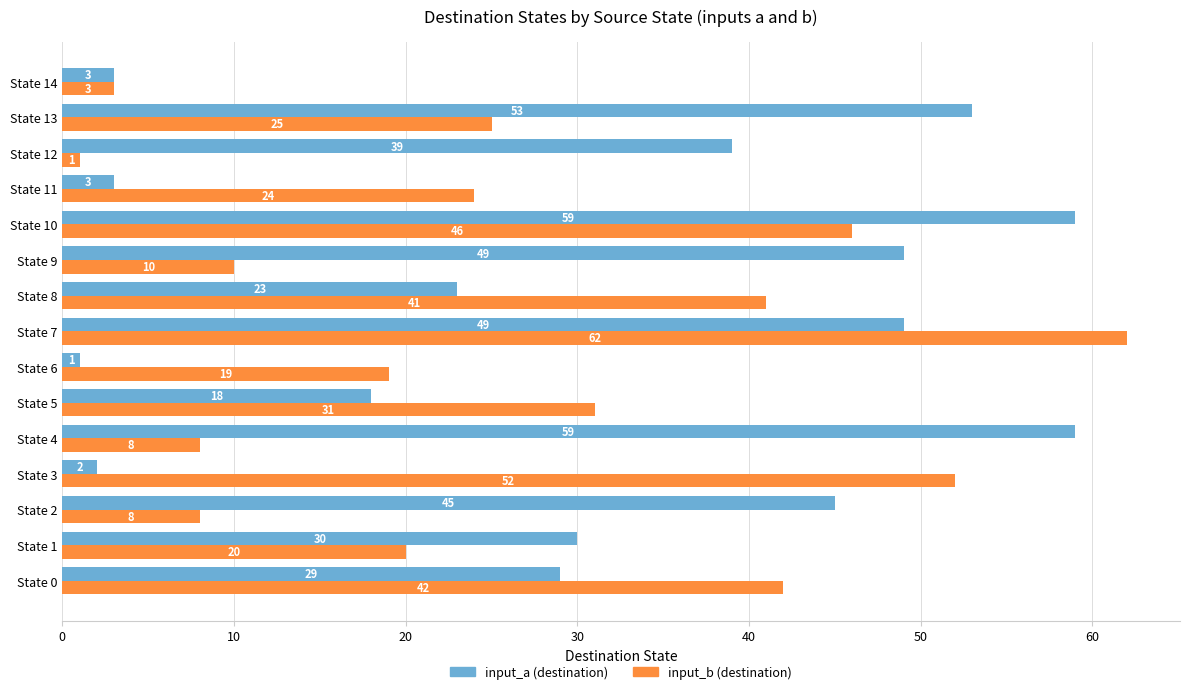

True or false: input_b (destination) has a value of 25 at State 13.

True